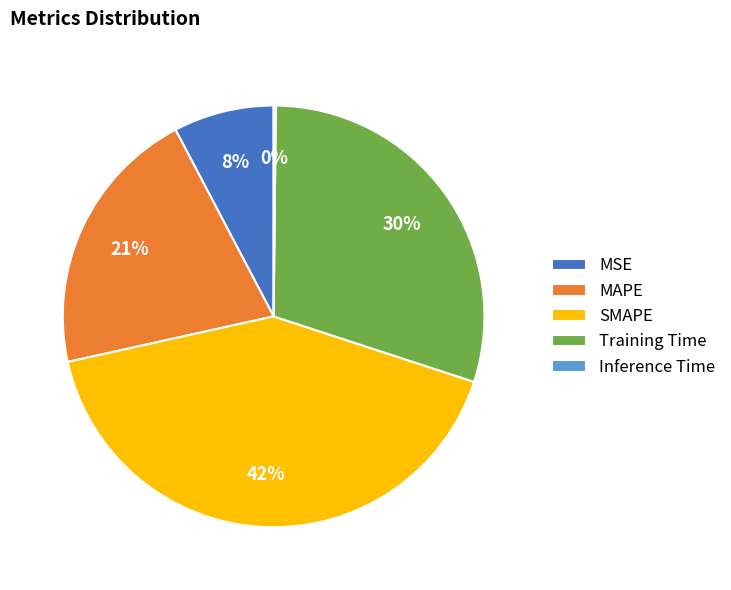

Combined, do SMAPE and MAPE account for over 50%?

Yes